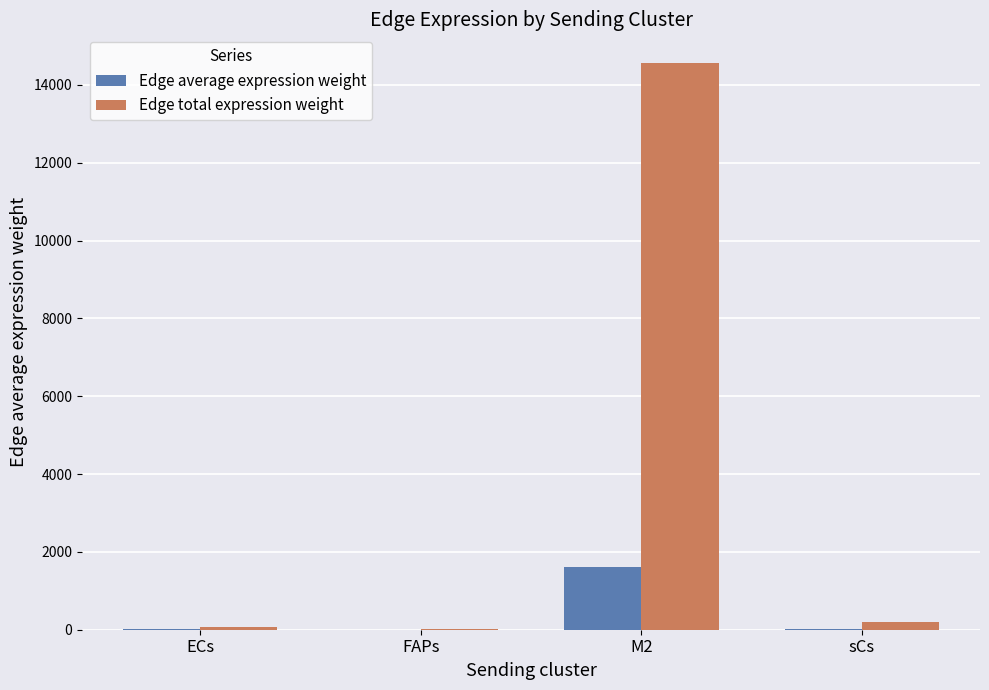

Which category has the highest value in the Edge total expression weight series?

M2